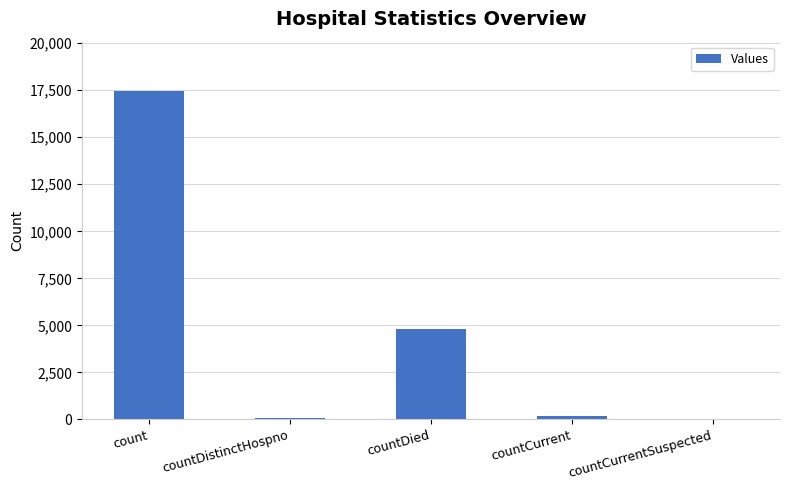

At which label does the data first exceed 175?

count